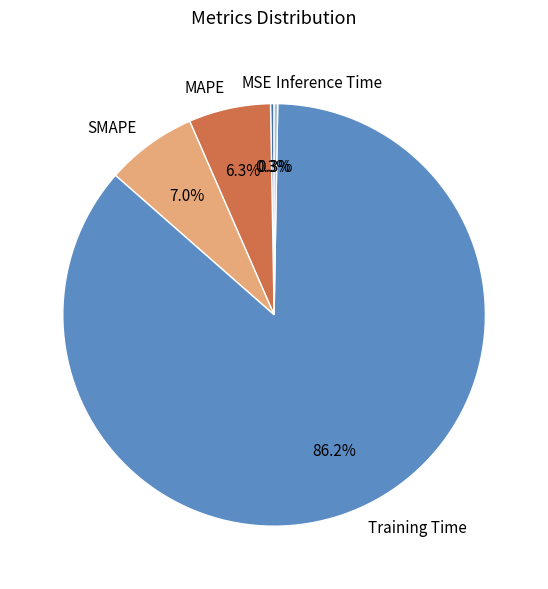

What is the majority slice?

Training Time